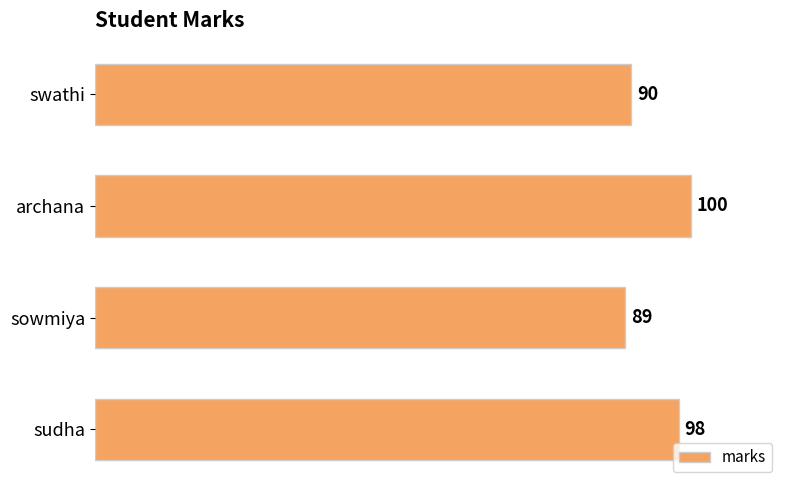

Is it true that the value at swathi is 90?

True